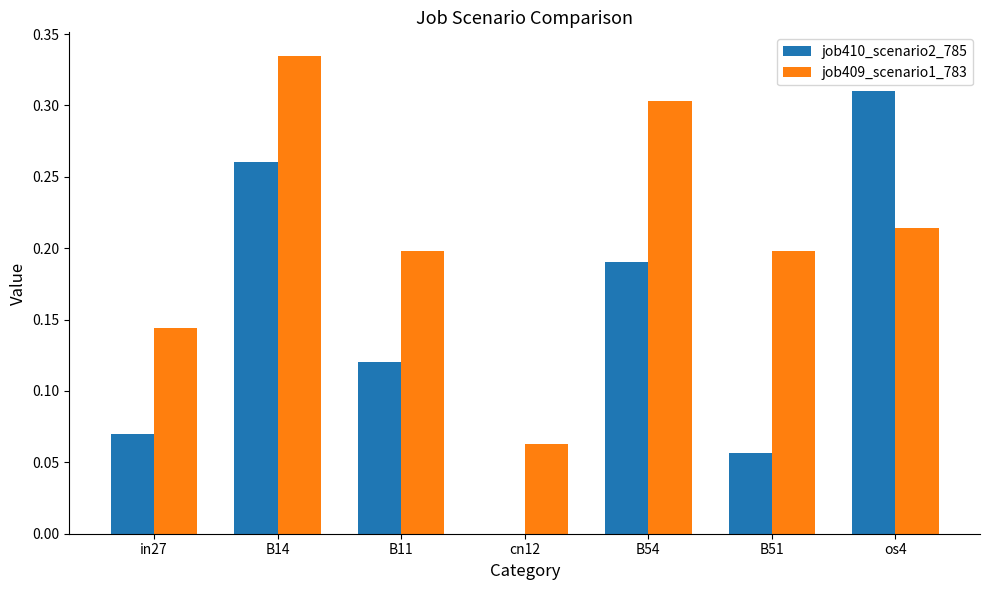

Is it true that job409_scenario1_783 equals 0.2 at B11?

True